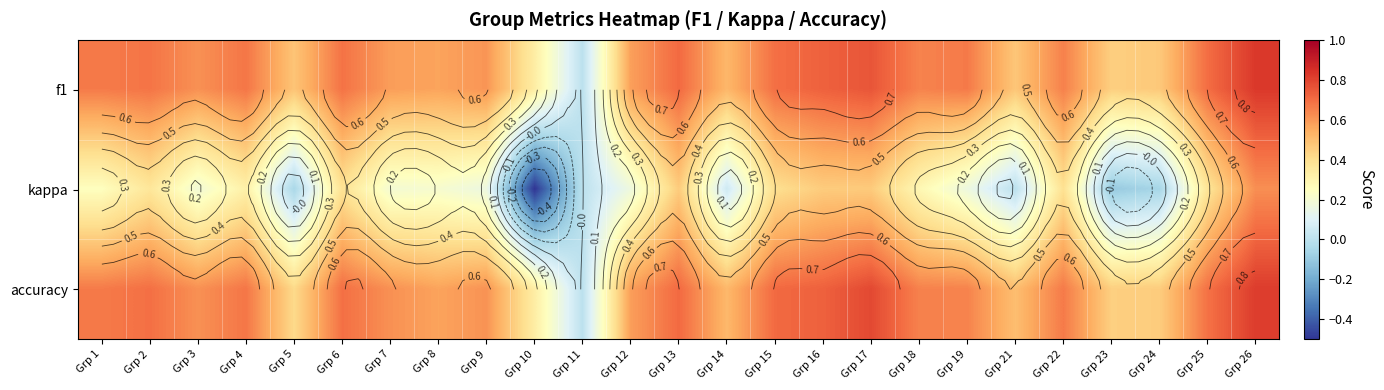

Rank the series at Grp 23 from highest to lowest value.

f1, accuracy, kappa